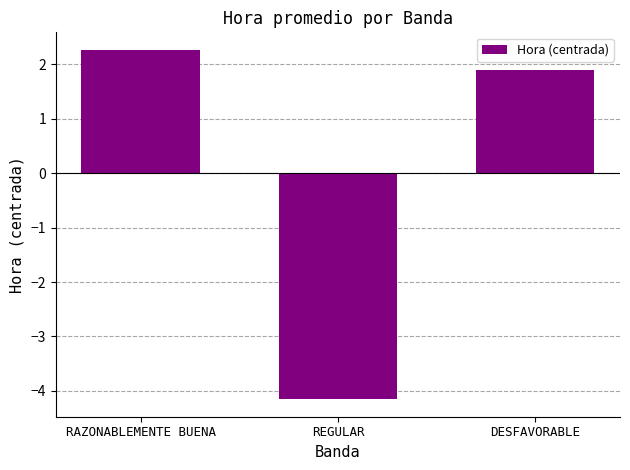

How many data points are above 1?

2